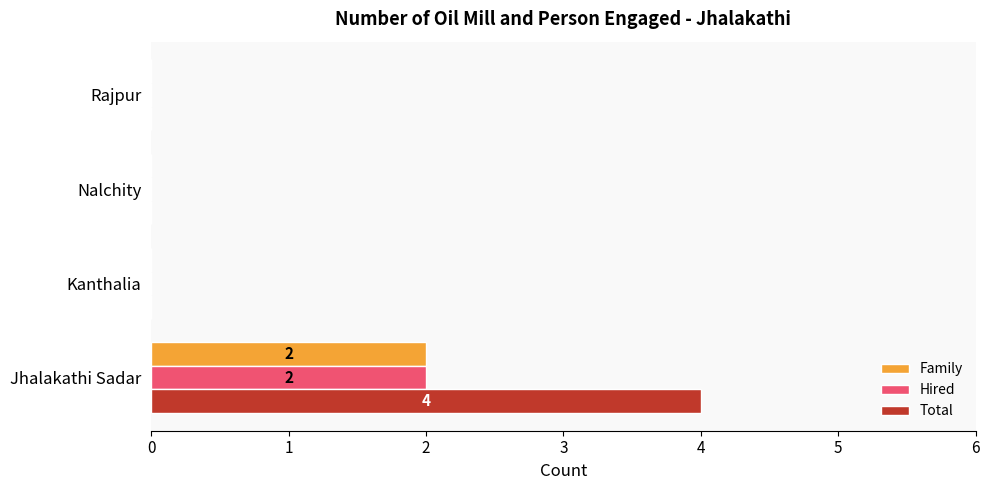

What are all the series names shown in the legend?

Family, Hired, Total